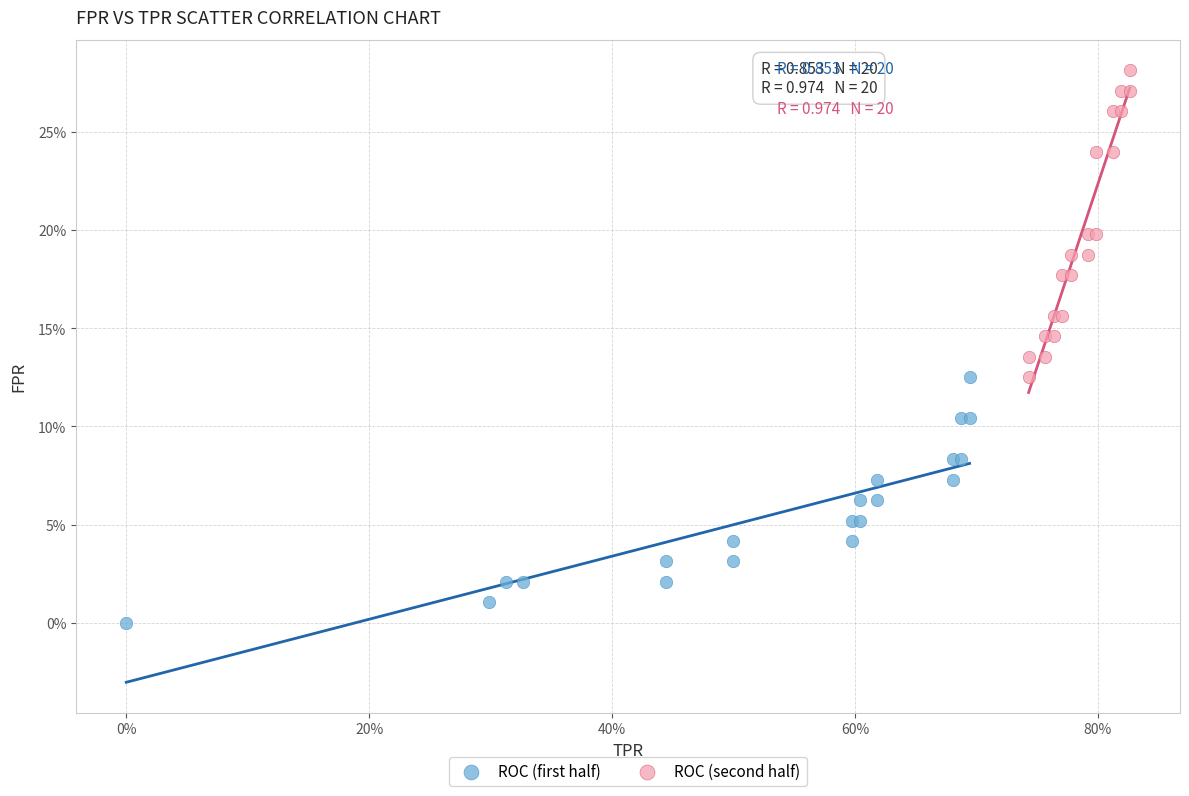

Which series reaches the maximum Y coordinate?

ROC (second half)